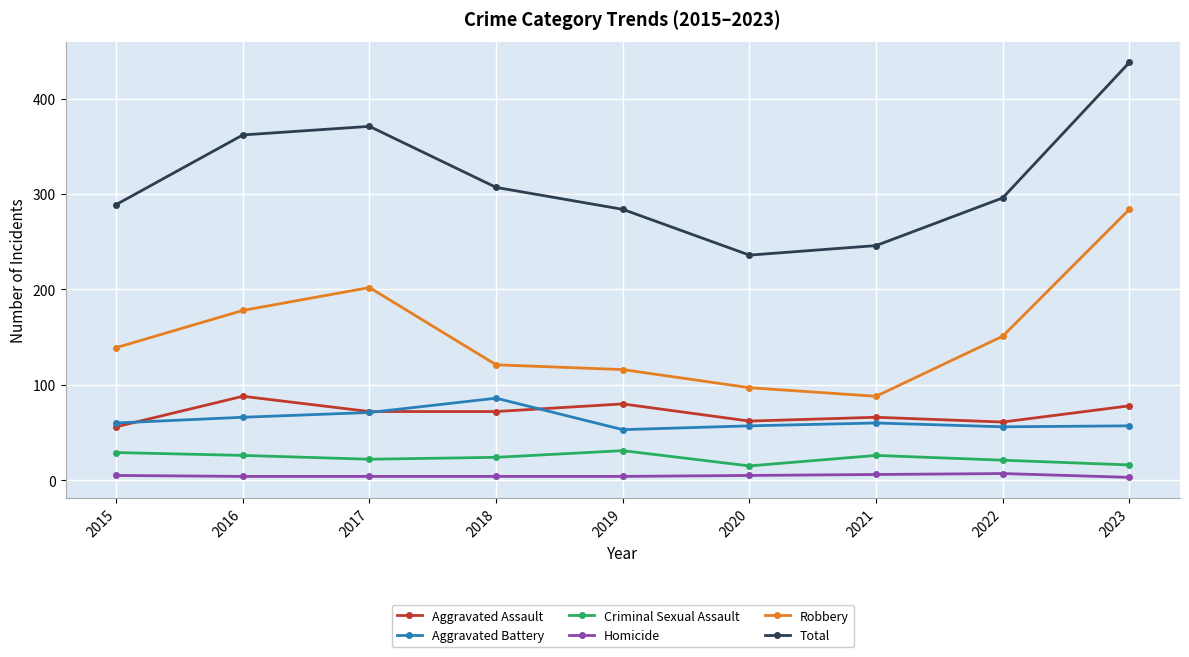

In Robbery, how many points are higher than both neighbors (excluding endpoints)?

1